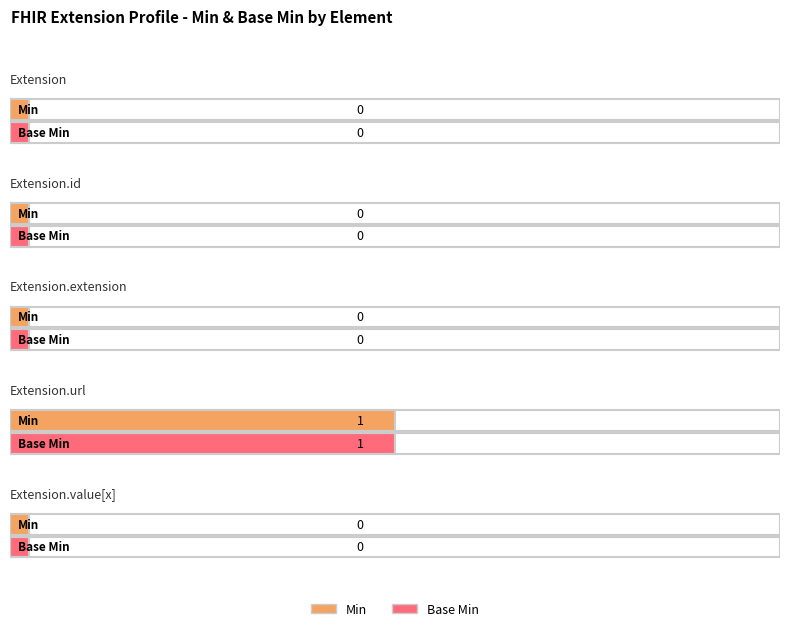

Reading right to left, what are all the values shown in this chart?

Min: Extension.value[x]=0	Extension.url=1	Extension.extension=0	Extension.id=0	Extension=0
Base Min: Extension.value[x]=0	Extension.url=1	Extension.extension=0	Extension.id=0	Extension=0